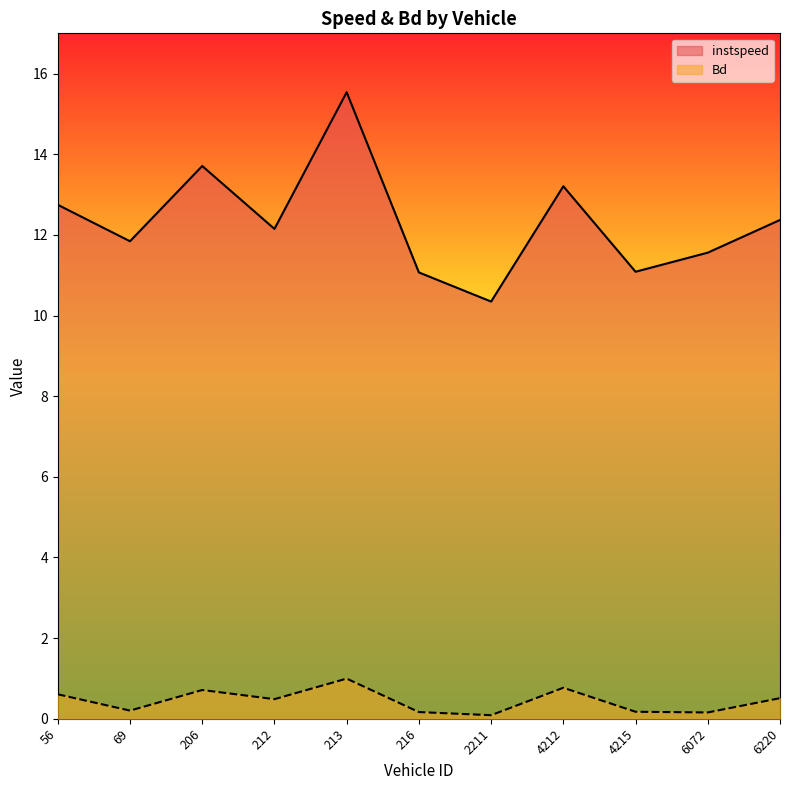

At which category does the chart reach its peak across all series?

213